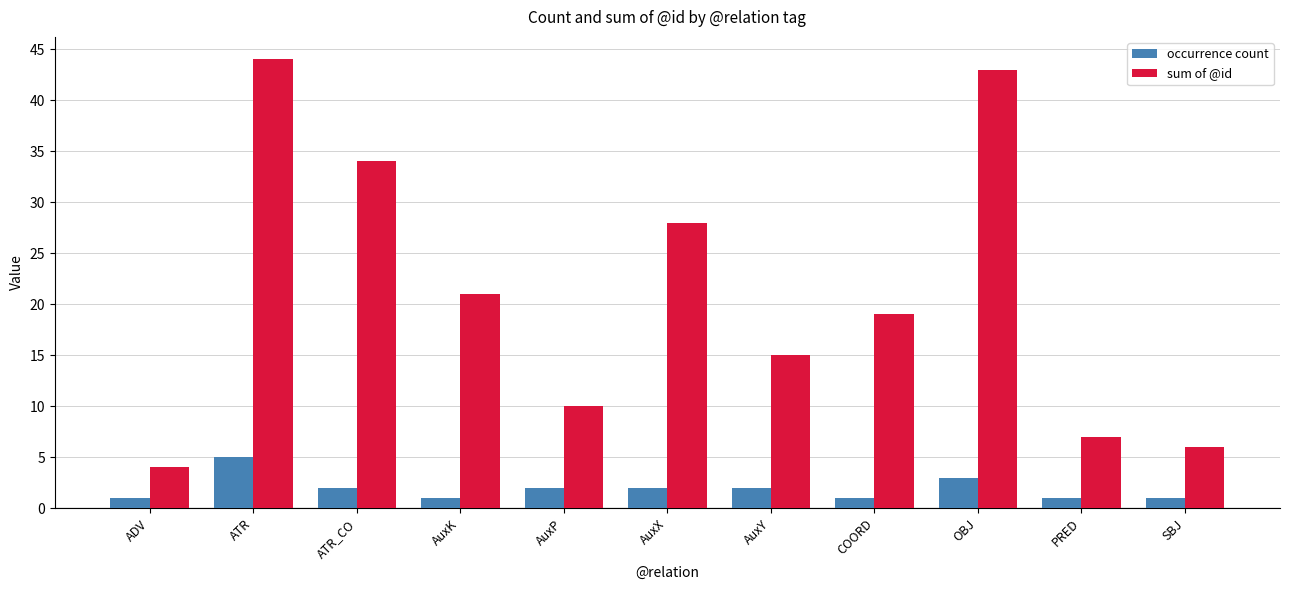

At how many categories does at least one series exceed 1?

11